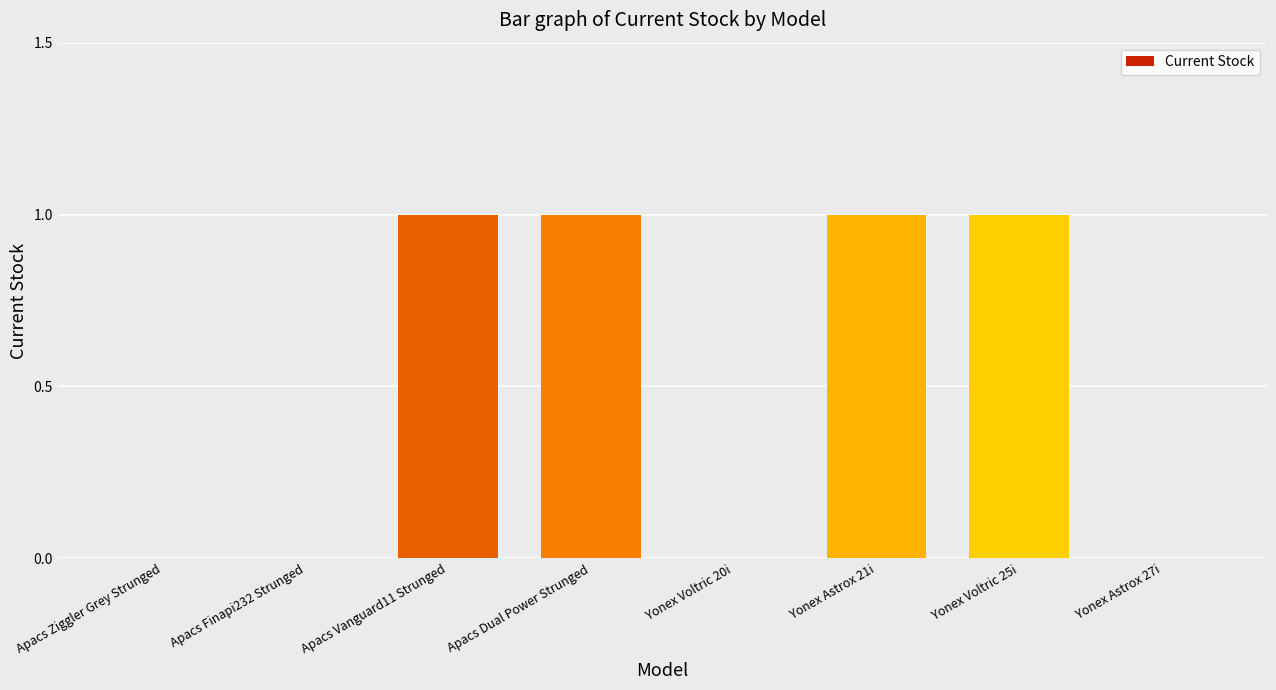

What is the change in value from Apacs Finapi232 Strunged to Apacs Dual Power Strunged?

+1